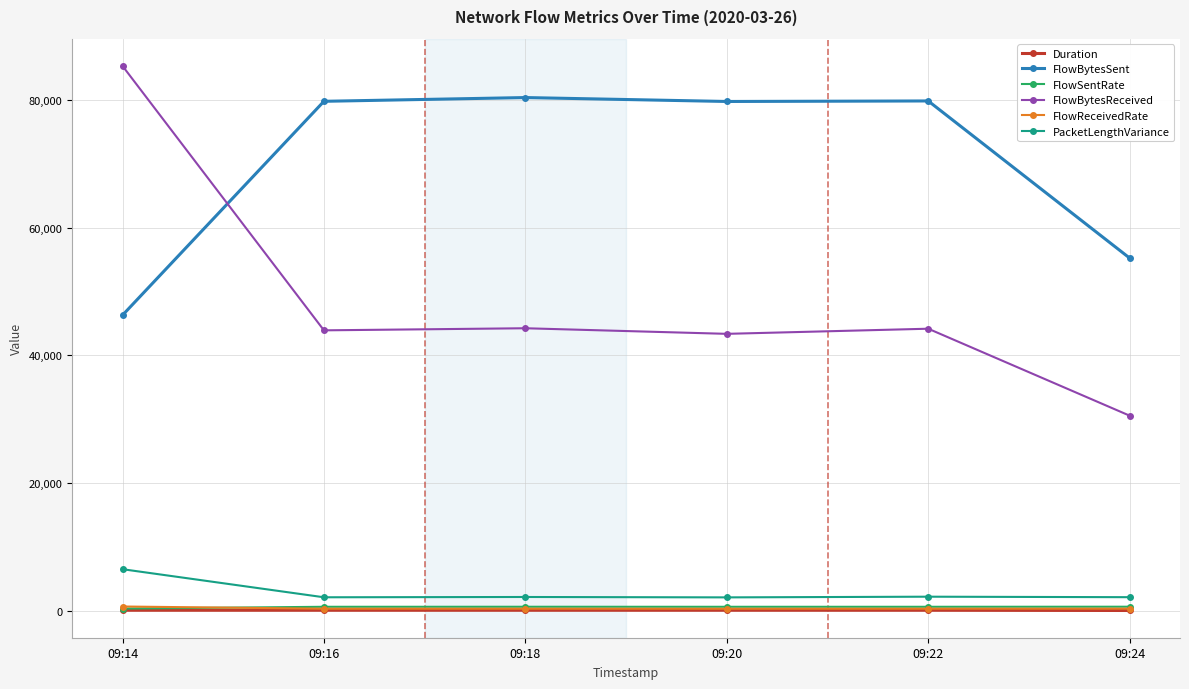

True or false: PacketLengthVariance and Duration intersect in this chart.

False